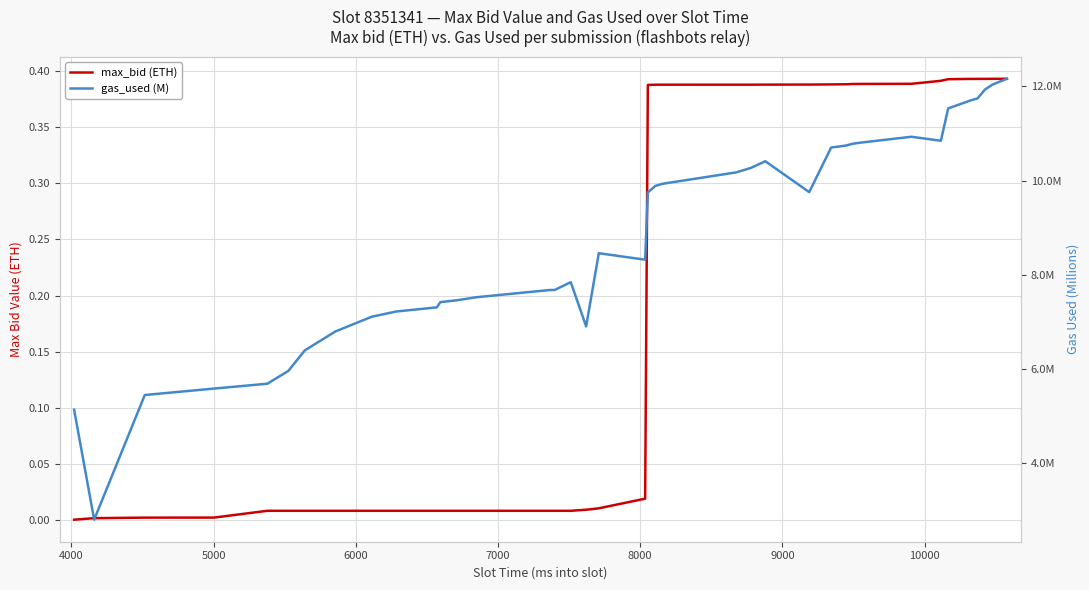

Reading right to left, what are all the values shown in this chart?

max_bid (ETH): 0.4	0.4	0.4	0.4	0.4	0.4	0.4	0.4	0.4	0.4	0.4	0.4	0.4	0.4	0.4	0.4	0.4	0.4	0.4	0.4	0.0	0.0	0.0	0.0	0.0	0.0	0.0	0.0	0.0	0.0	0.0	0.0	0.0	0.0	0.0	0.0	0.0	0.0	0.0	0.0
gas_used (M): 12.2	12.1	12.0	11.9	11.7	11.7	11.5	10.8	10.9	10.8	10.8	10.7	10.7	9.8	10.4	10.3	10.2	9.9	9.9	9.7	8.3	8.5	6.9	7.8	7.7	7.7	7.5	7.5	7.4	7.3	7.2	7.1	6.8	6.4	6.0	5.7	5.6	5.4	2.8	5.1